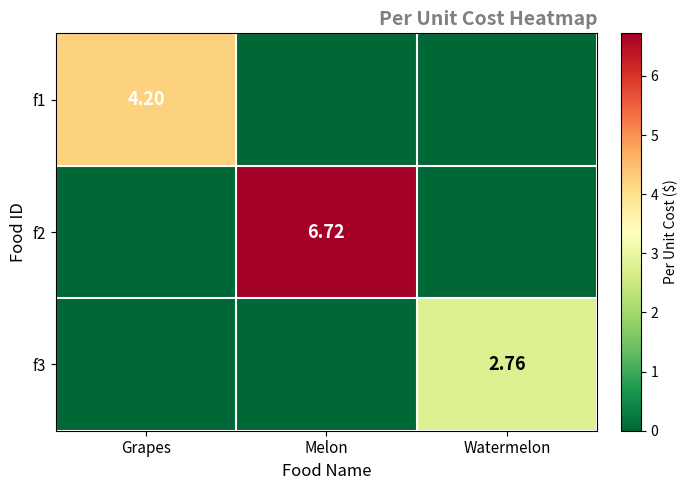

True or false: f3 has a value of 0.0 at Grapes.

True